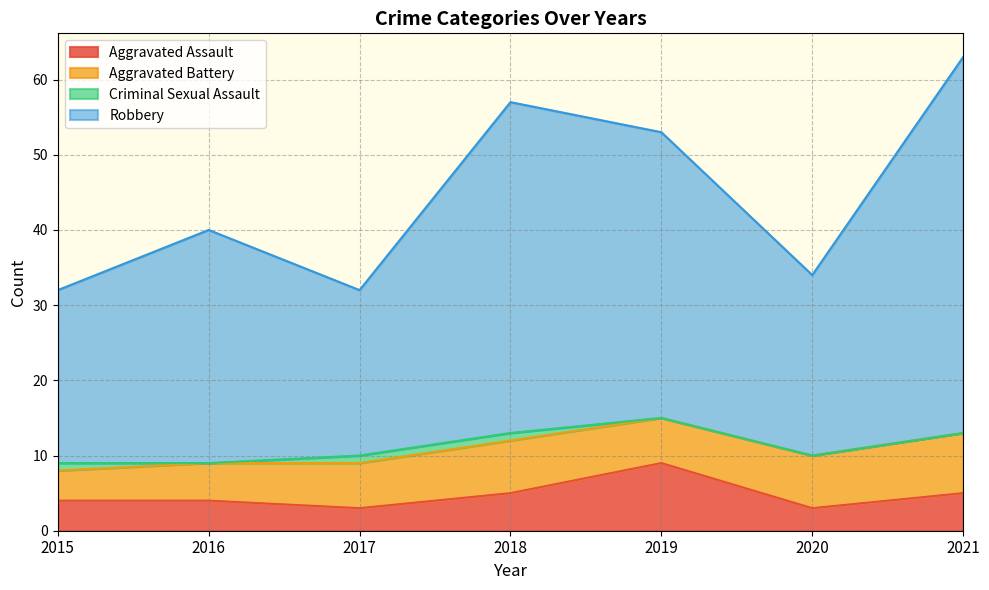

How many values in the Aggravated Assault series are below 4?

2